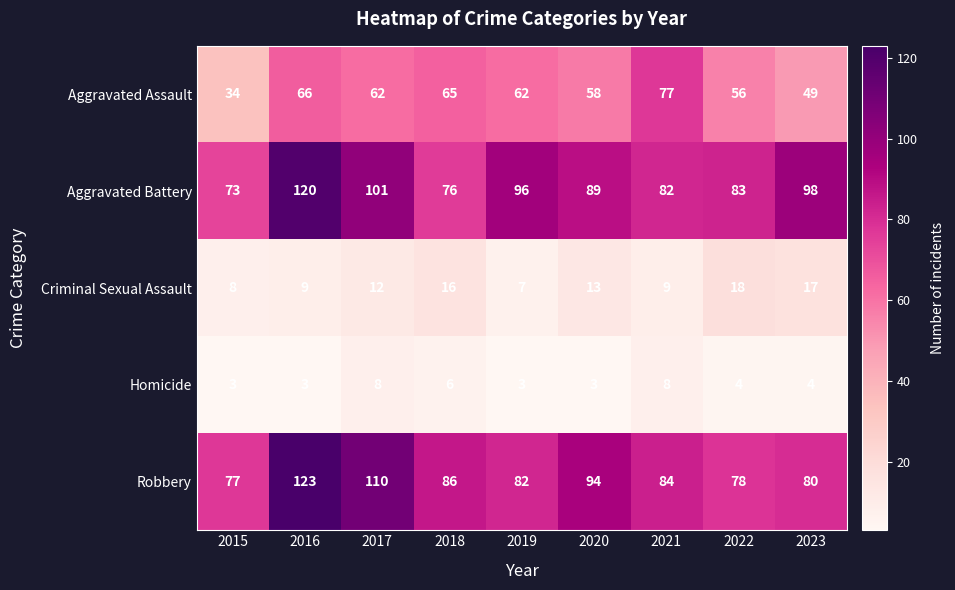

At which label does Aggravated Battery reach its minimum?

2015